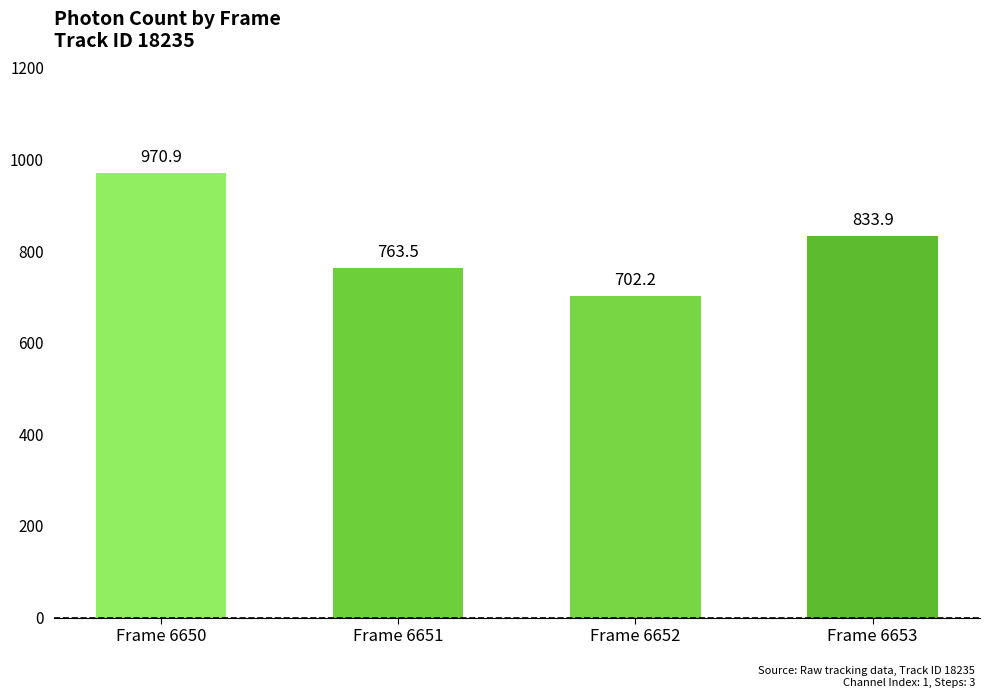

What is the value of the 3rd bar from the left?

702.2